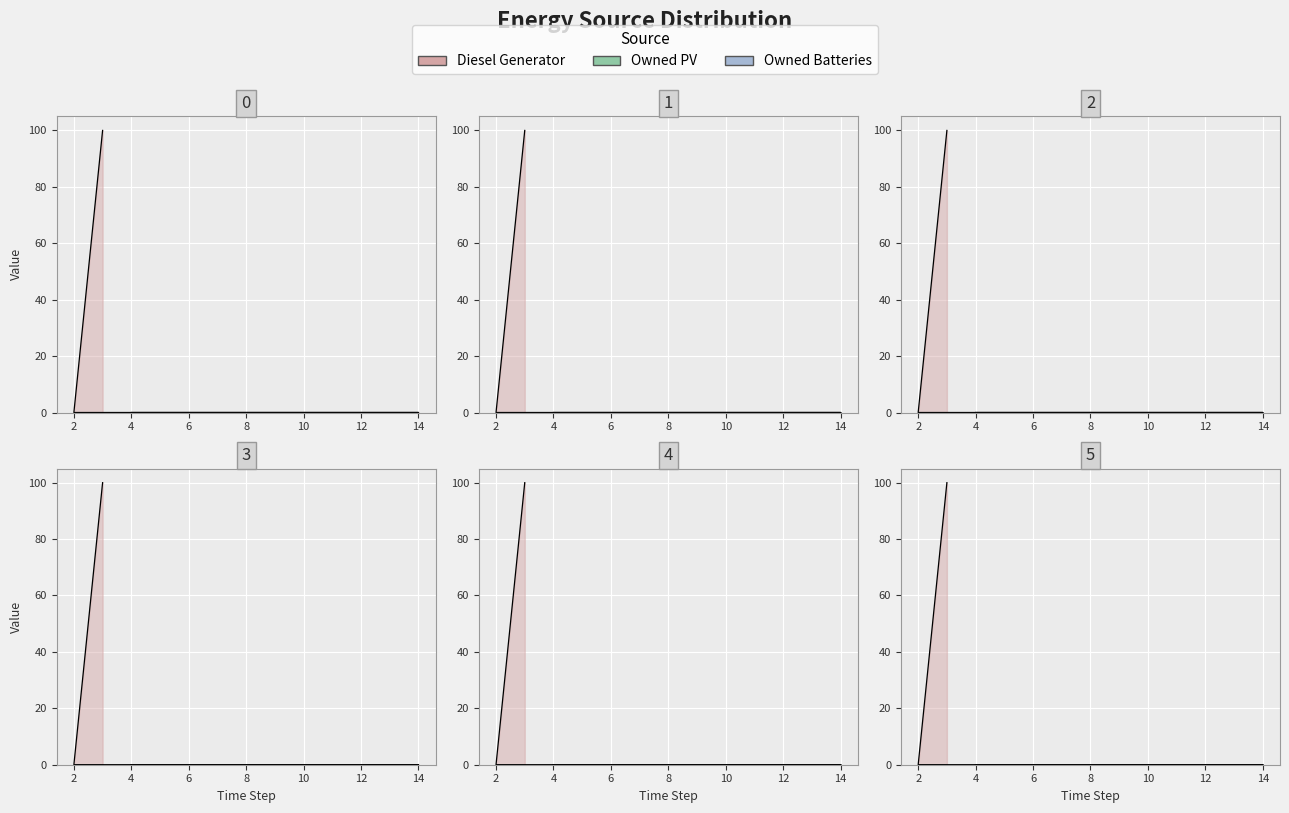

True or false: Owned Batteries has more than 2 interior local peaks.

False